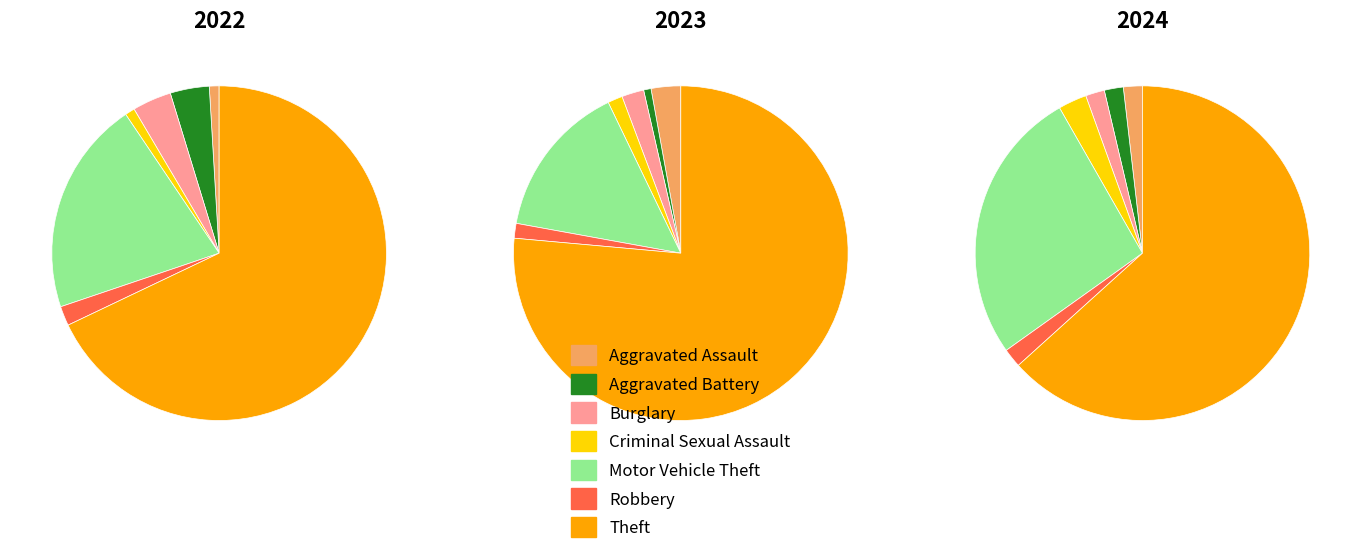

What percentage is the 5 slice, to the nearest percent?

1%